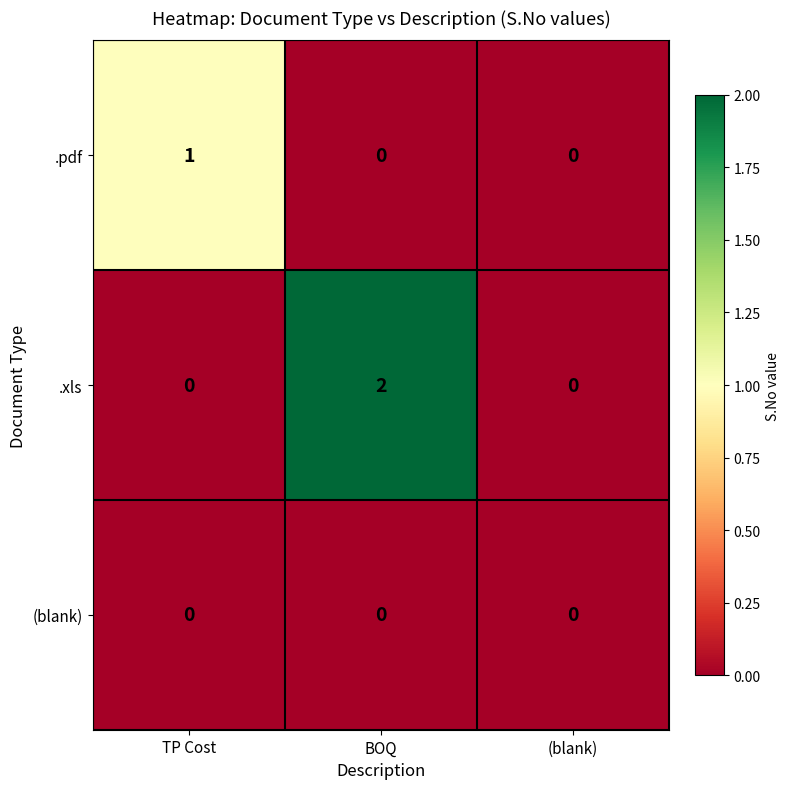

What is the total value across all series at TP Cost?

1